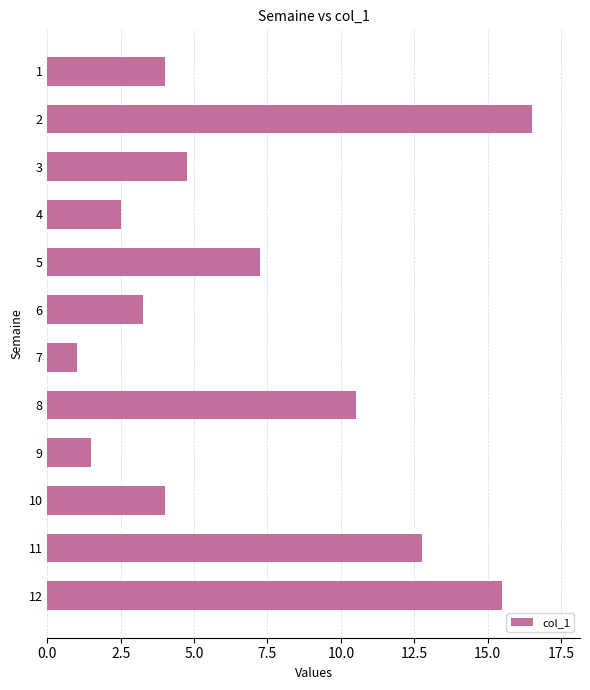

What is the difference between the maximum and minimum values?

15.5